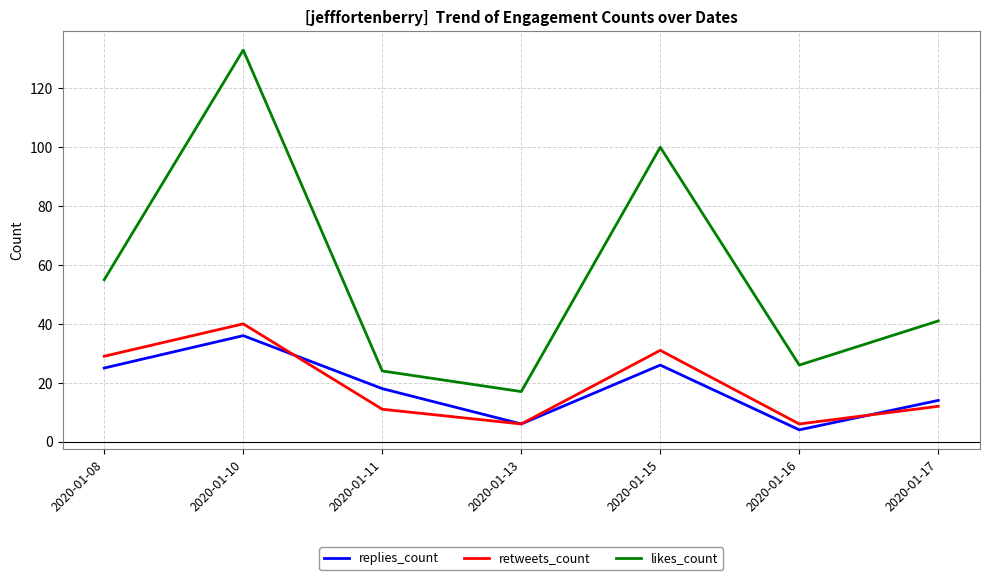

What is the difference between the second highest and second lowest values in the replies_count series?

20